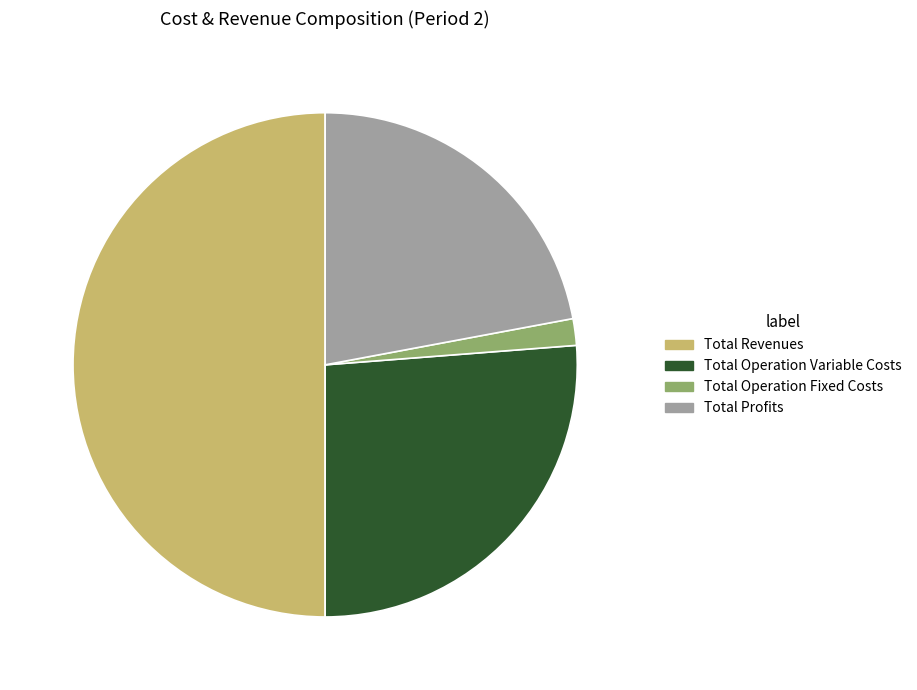

Approximately how many times larger is the value at Total Operation Fixed Costs compared to Total Operation Variable Costs?

0.1